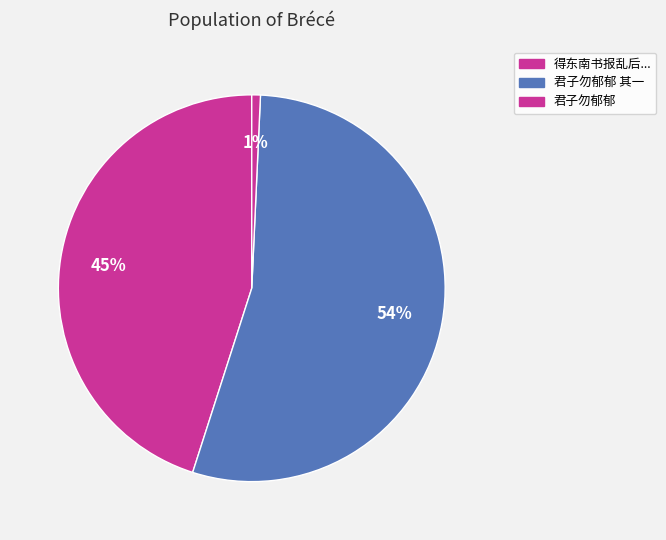

Is there any slice that represents more than half of the pie?

Yes